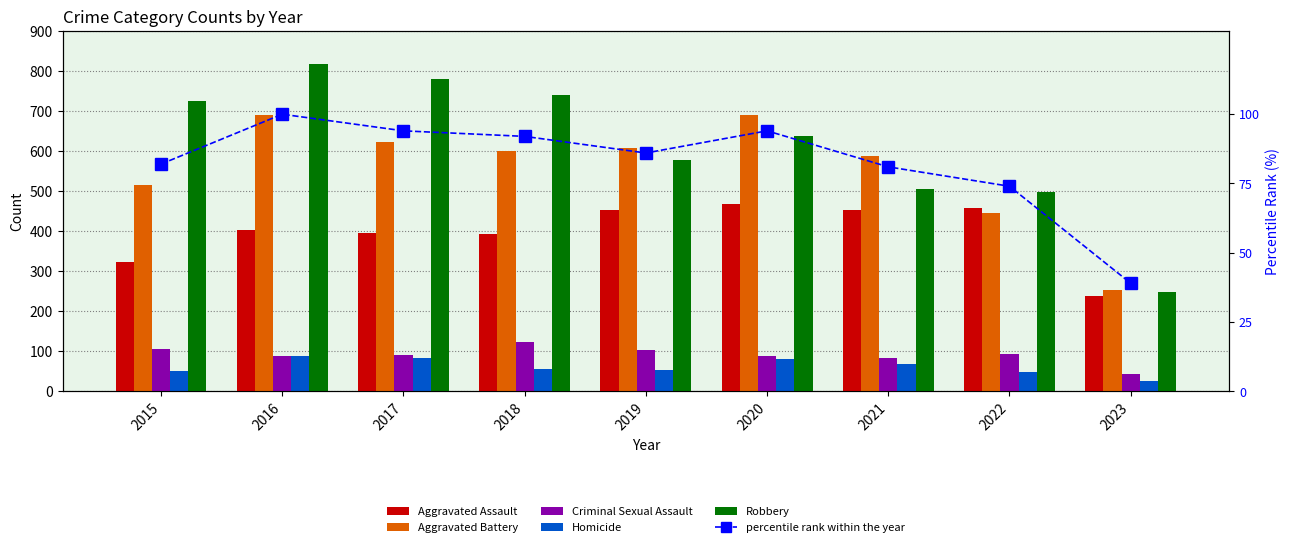

Rank the series by their maximum value, from highest to lowest.

Robbery, Aggravated Battery, Aggravated Assault, Criminal Sexual Assault, percentile rank within the year, Homicide